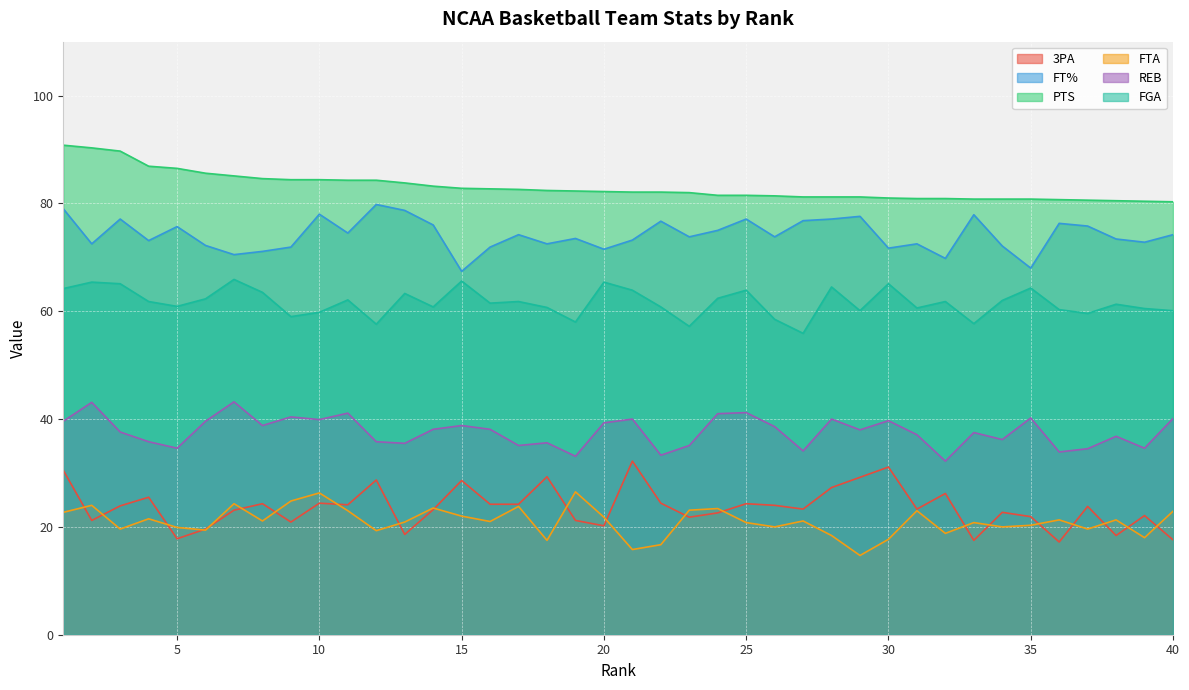

The 3PA series shows 18.6 at 13. True or false?

True